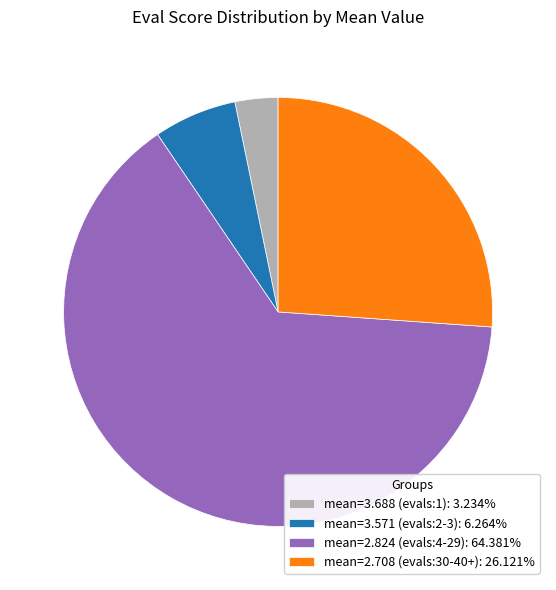

Combined, do mean=3.571 (evals:2-3): 6.264% and mean=2.824 (evals:4-29): 64.381% account for over 50%?

Yes